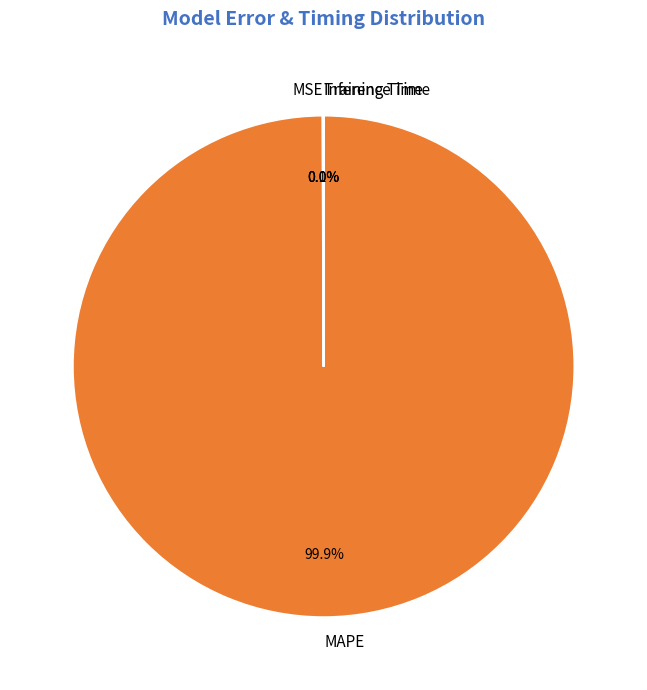

Which slice is the largest?

MAPE